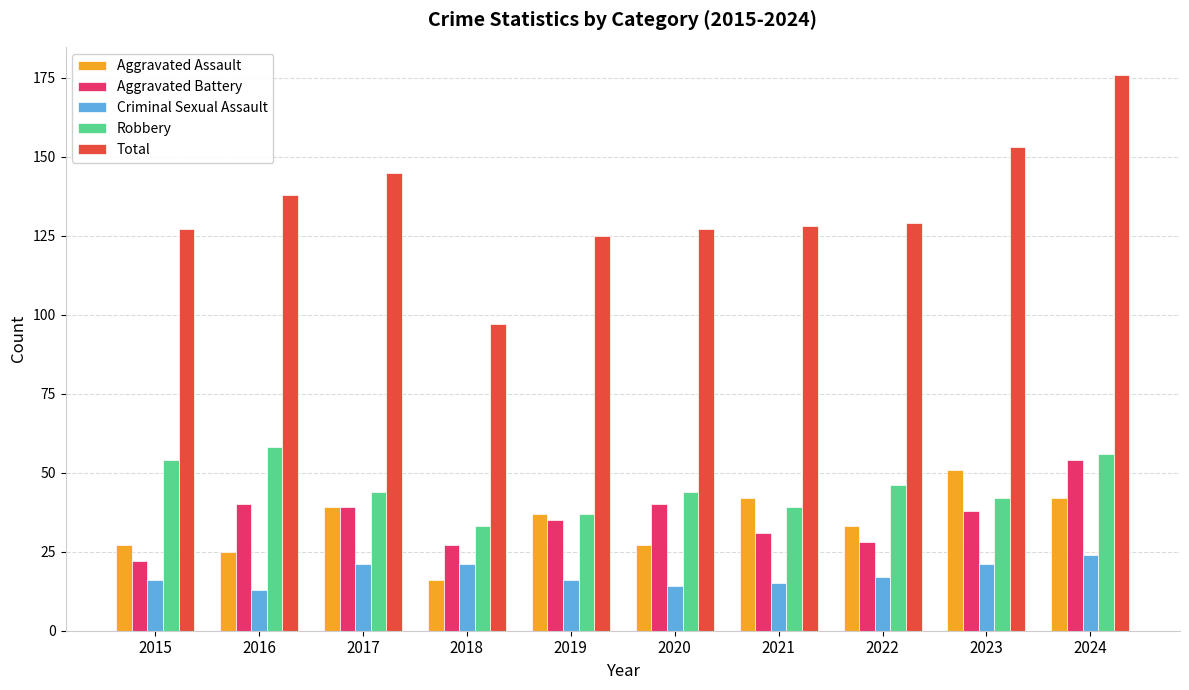

What is the maximum value for Aggravated Battery?

54